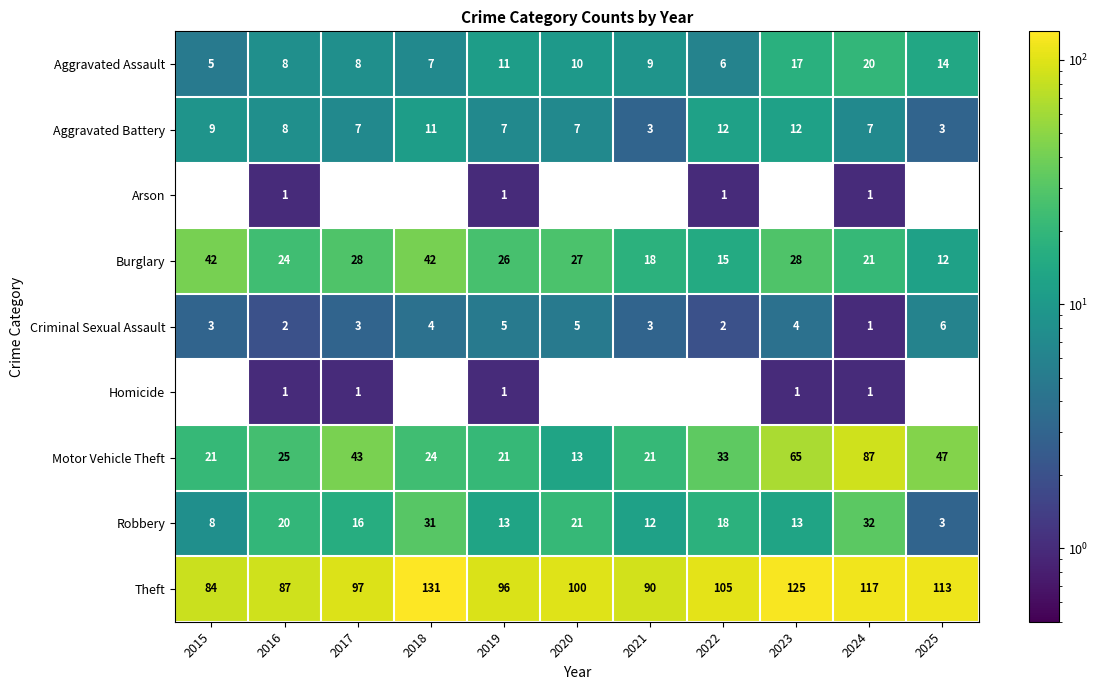

At which category is the sum across all series the highest?

2024